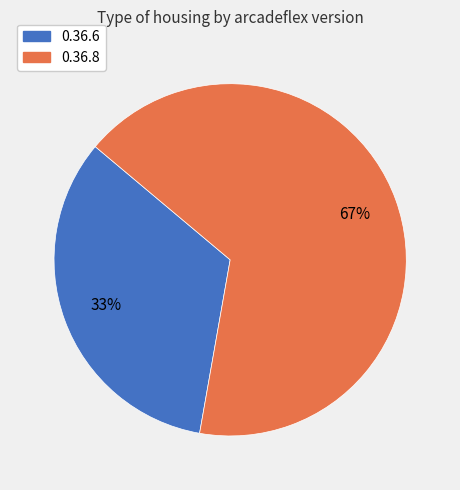

Approximately how many times larger is the value at 0.36.8 compared to 0.36.6?

2.0